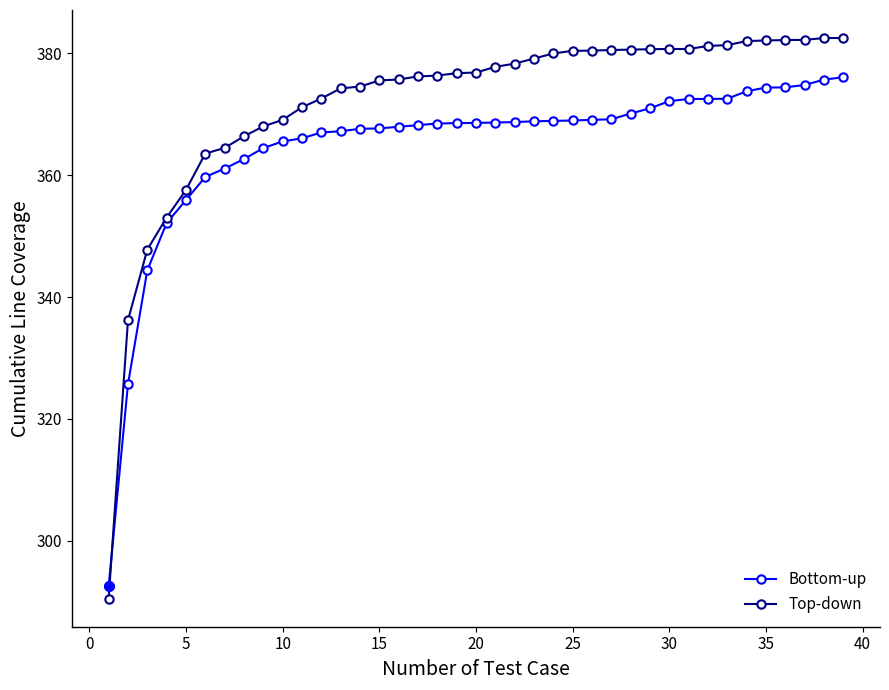

How many series are shown in this chart?

2